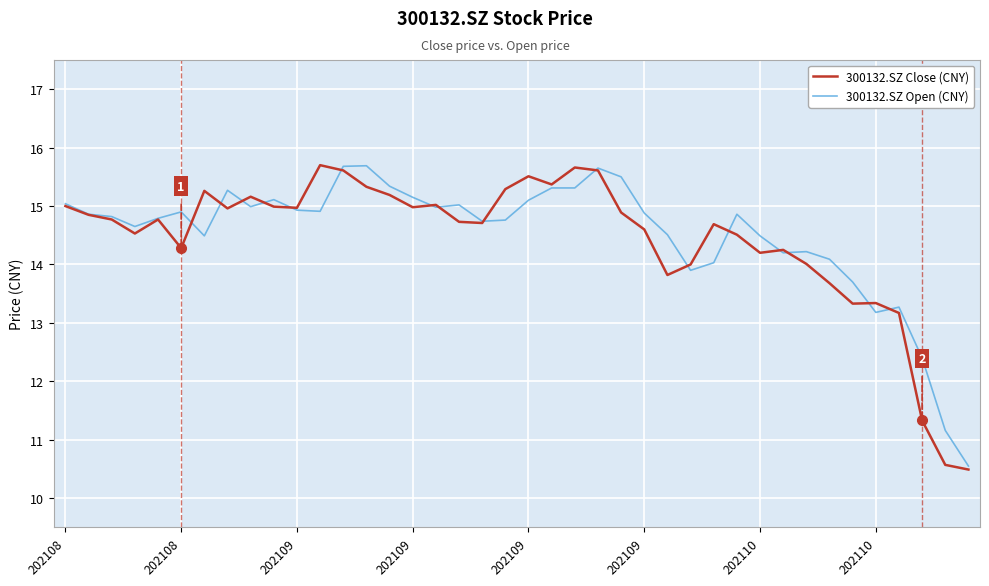

What is the greatest value displayed?

15.7